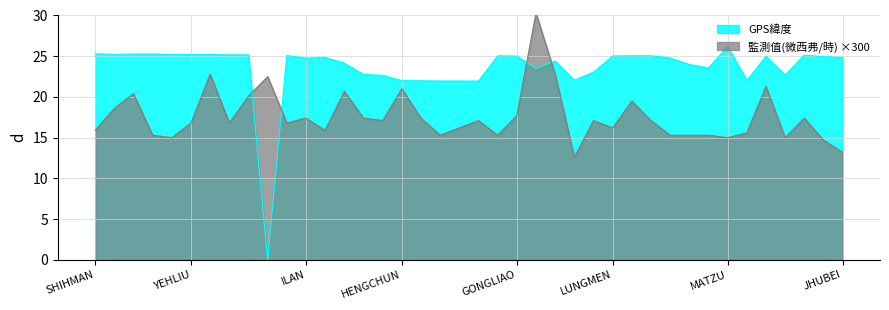

What is the average value of the 監測值(微西弗/時) series?

17.6